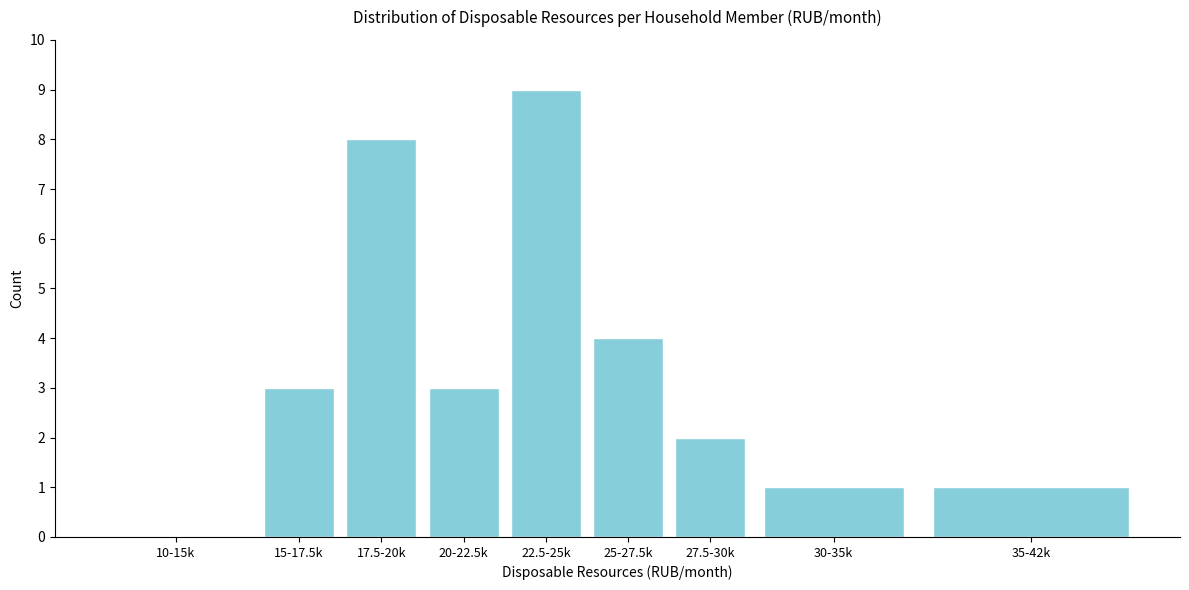

Reading left to right, what are all the values shown in this chart?

10-15k=0	15-17.5k=3	17.5-20k=8	20-22.5k=3	22.5-25k=9	25-27.5k=4	27.5-30k=2	30-35k=1	35-42k=1